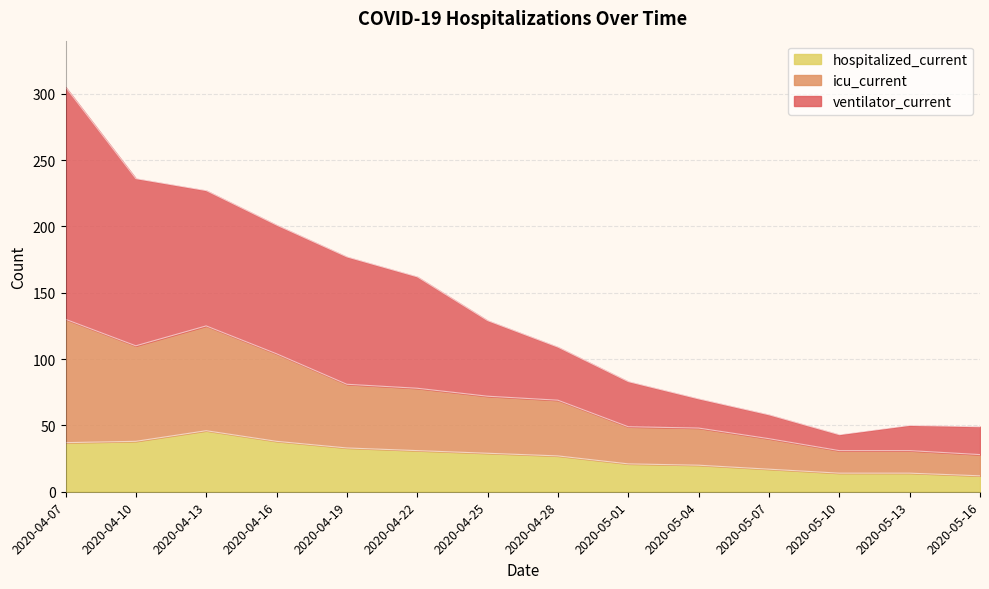

What is the maximum value for ventilator_current?

46